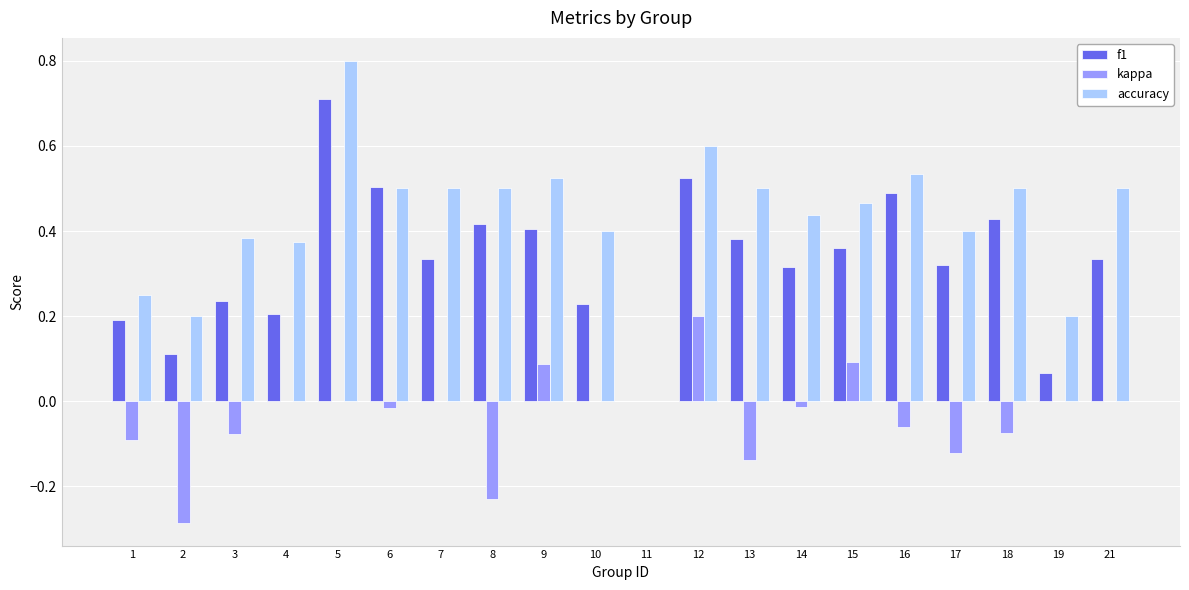

What is the total value across all series at 5?

1.5